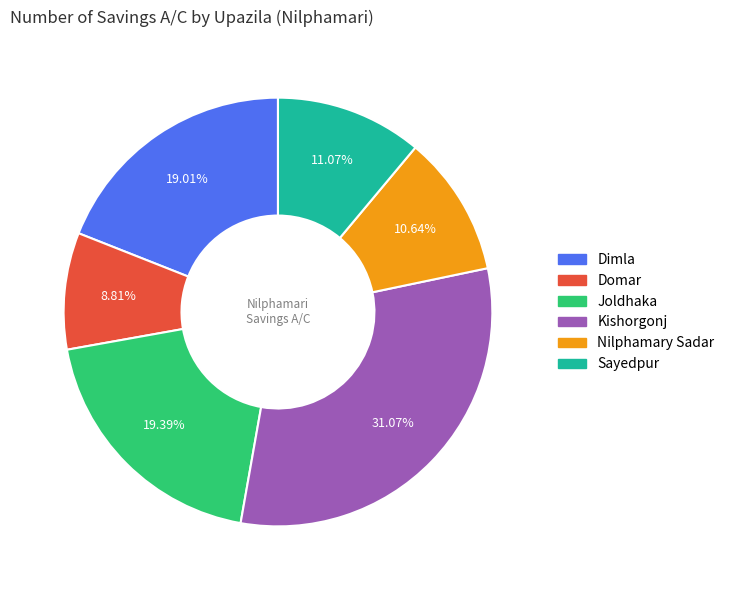

What percentage is NOT represented by Kishorgonj?

68.9%